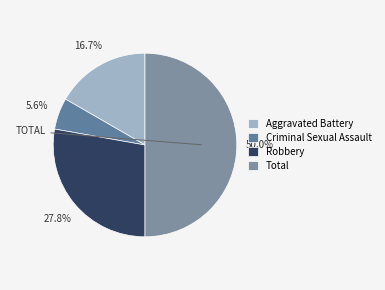

Is there a majority slice in this chart?

No